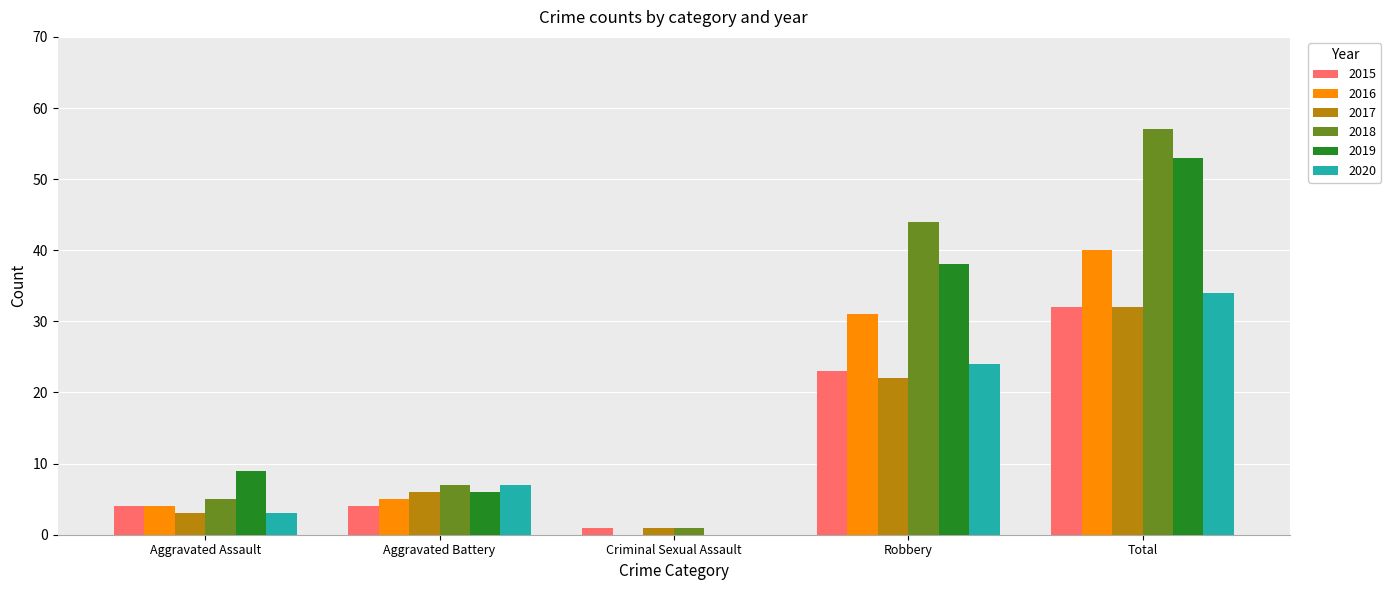

What is the greatest value displayed?

57